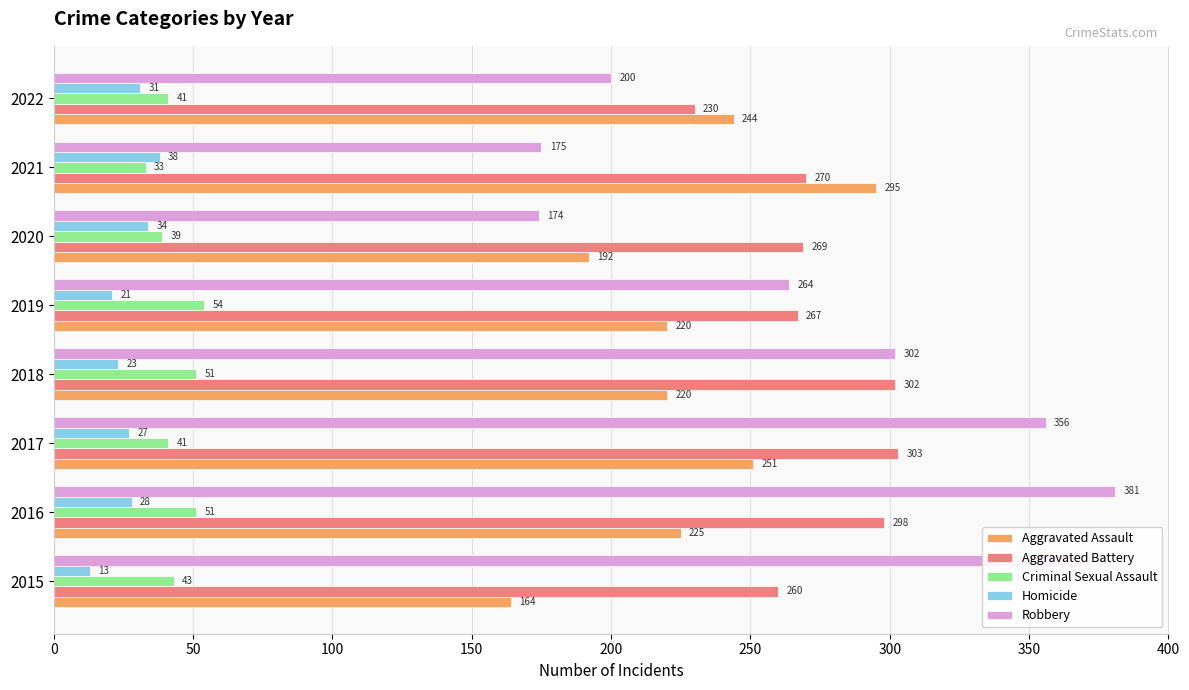

Is it true that Robbery equals 175 at 2015?

False